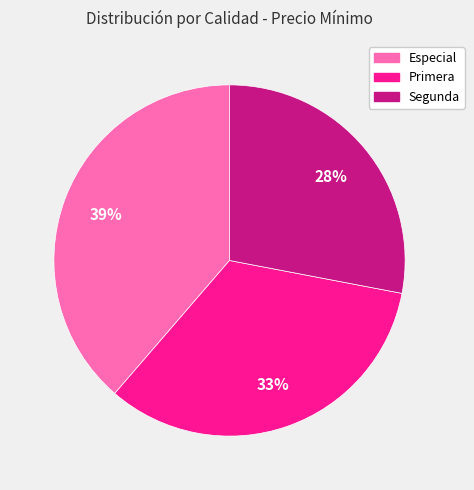

To the nearest percent, what portion does Segunda represent?

28%